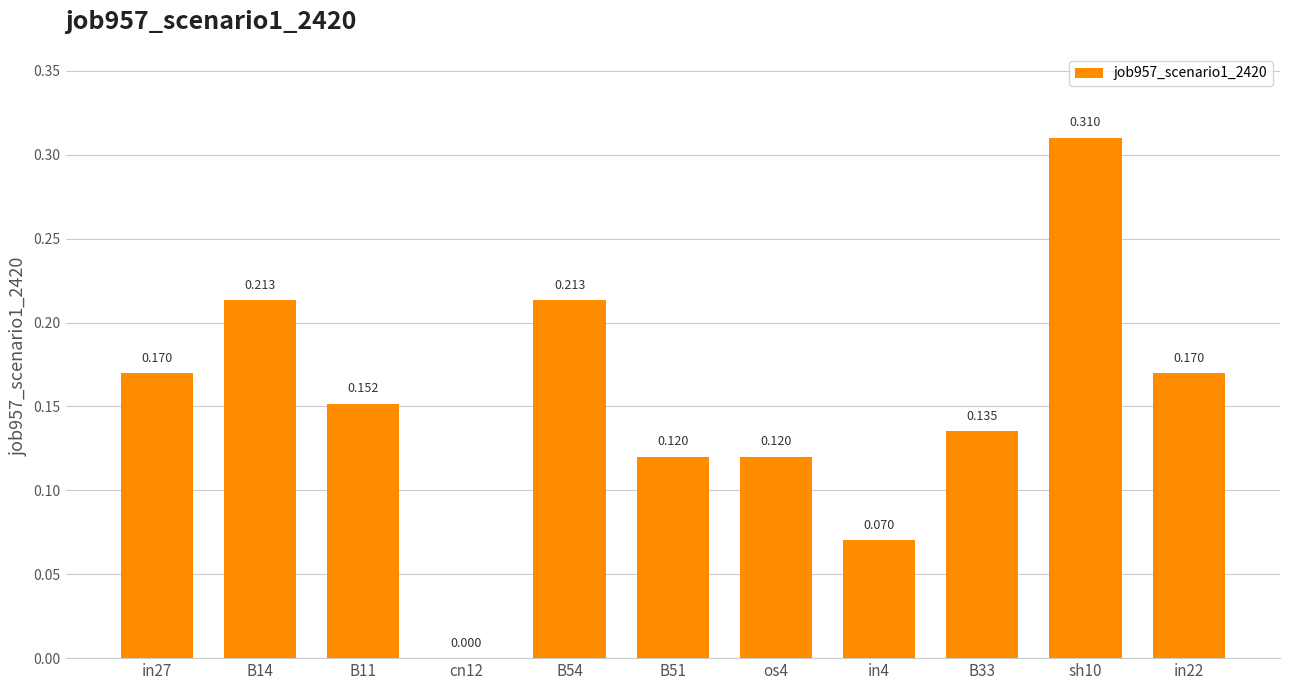

Reading left to right, what are all the values shown in this chart?

in27=0.2	B14=0.2	B11=0.2	cn12=0.0	B54=0.2	B51=0.1	os4=0.1	in4=0.1	B33=0.1	sh10=0.3	in22=0.2